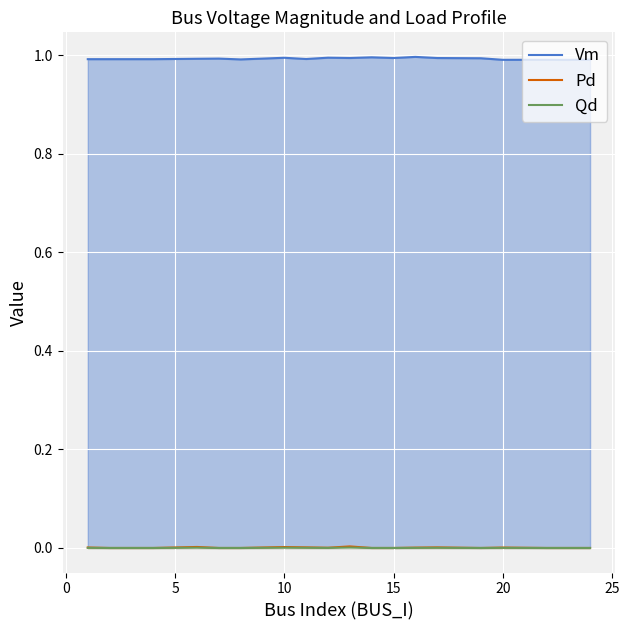

True or false: Pd and Vm cross at least once.

False